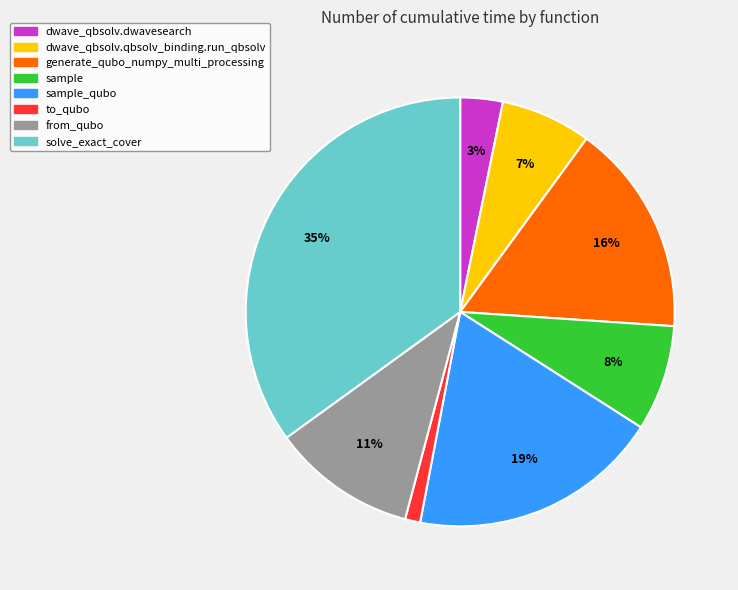

Is there a majority slice in this chart?

No